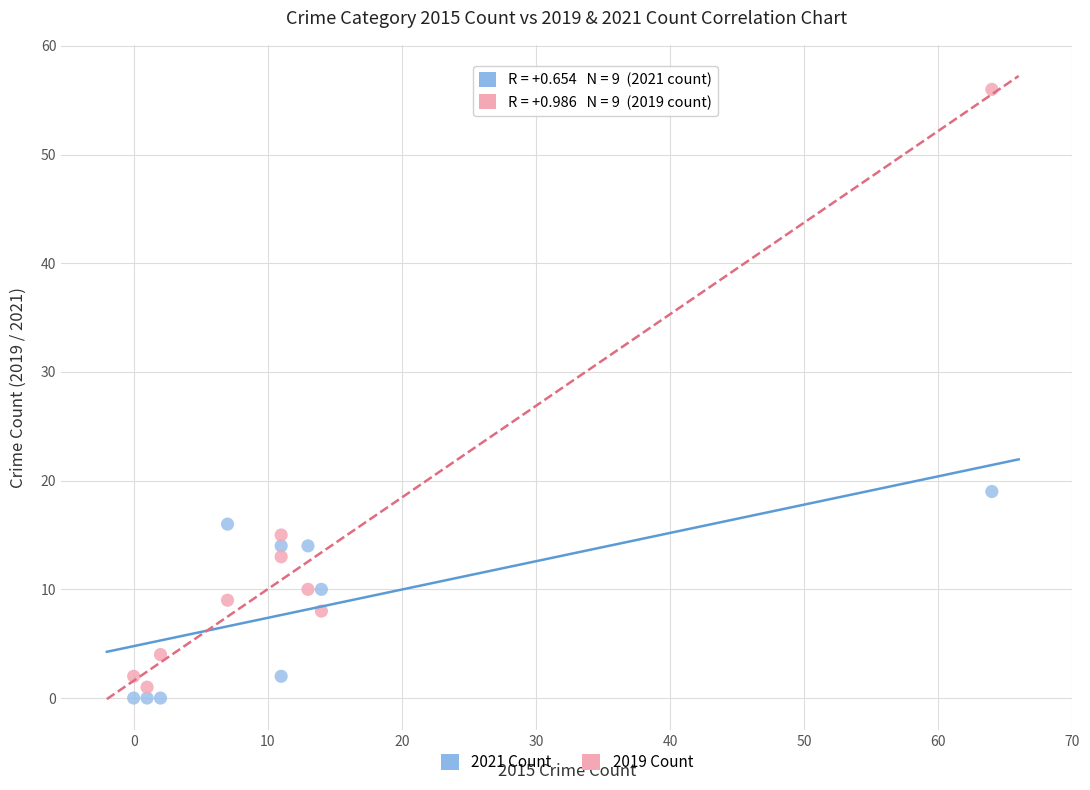

Across all data points, what is the range of X values (max minus min)?

64